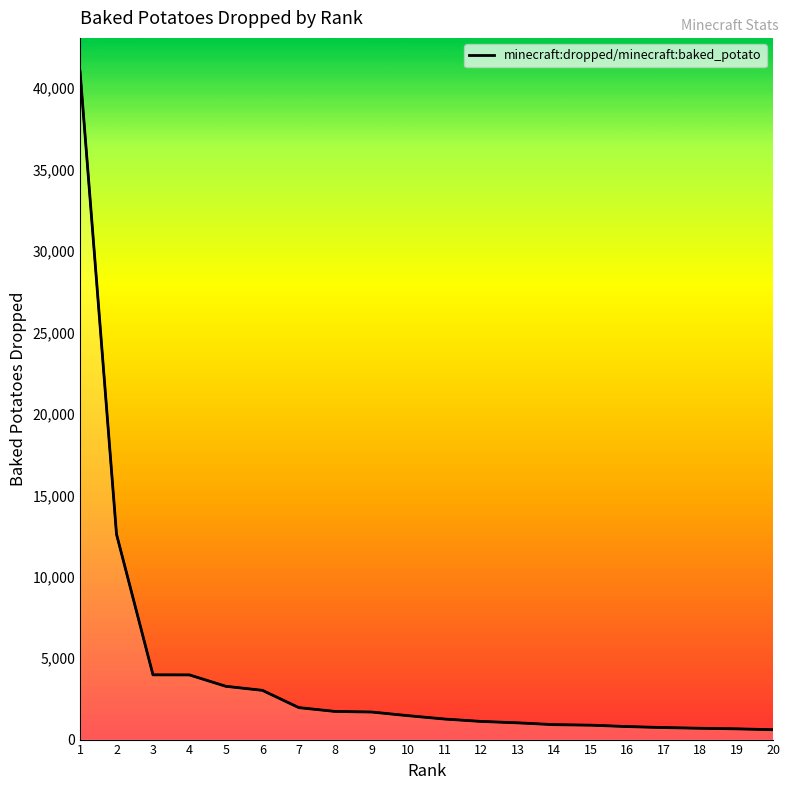

How many lines are shown in the chart?

1